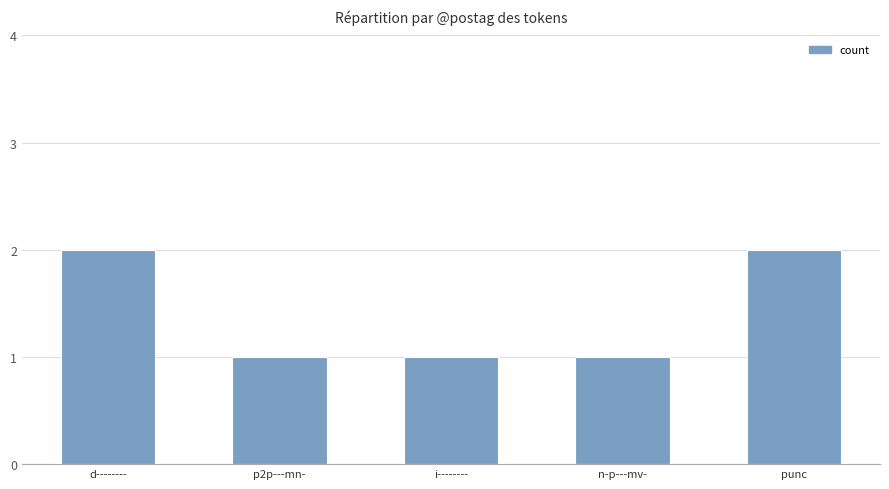

What is the average value?

1